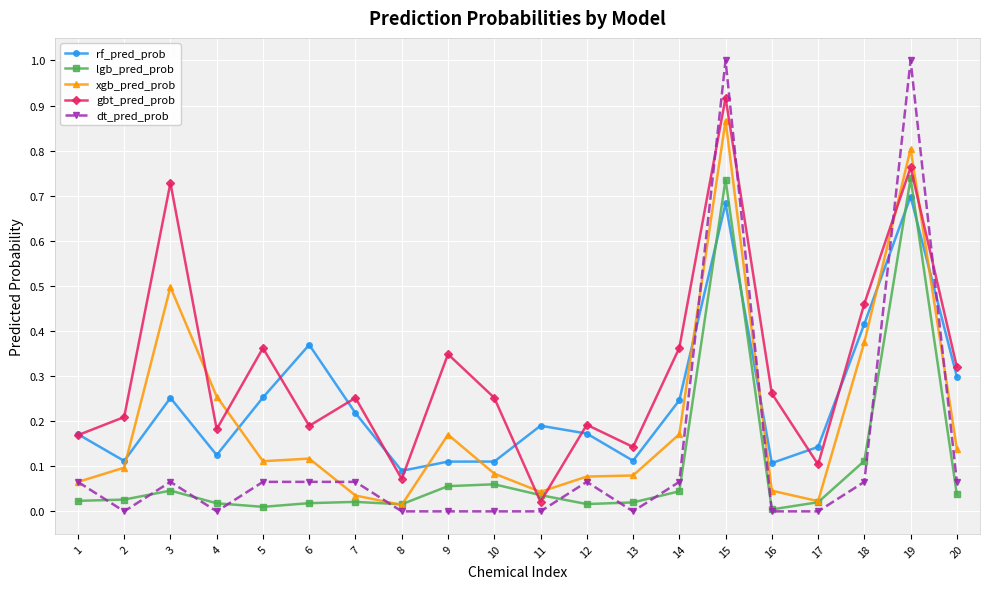

True or false: rf_pred_prob has a value of 0.0 at 8.

False